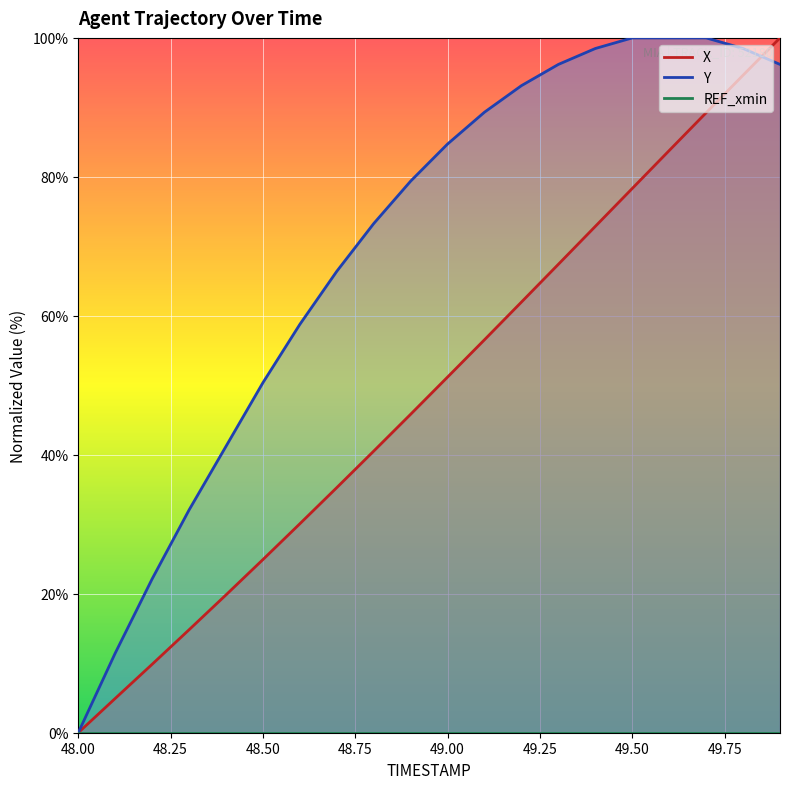

Which series has the widest spread of values?

X